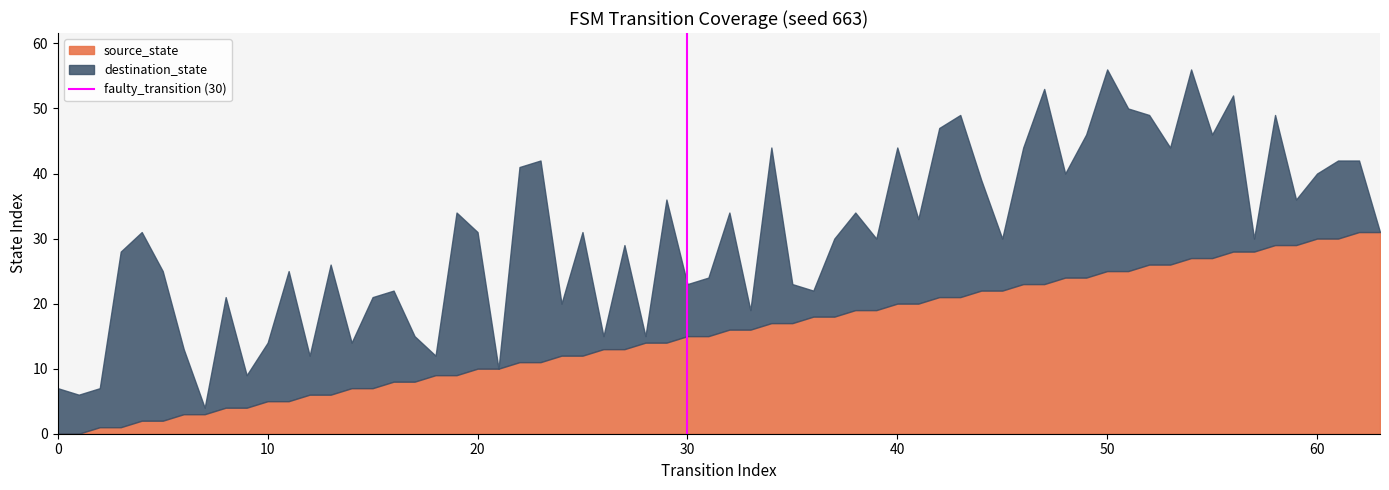

What is the highest value of the source_state series?

31